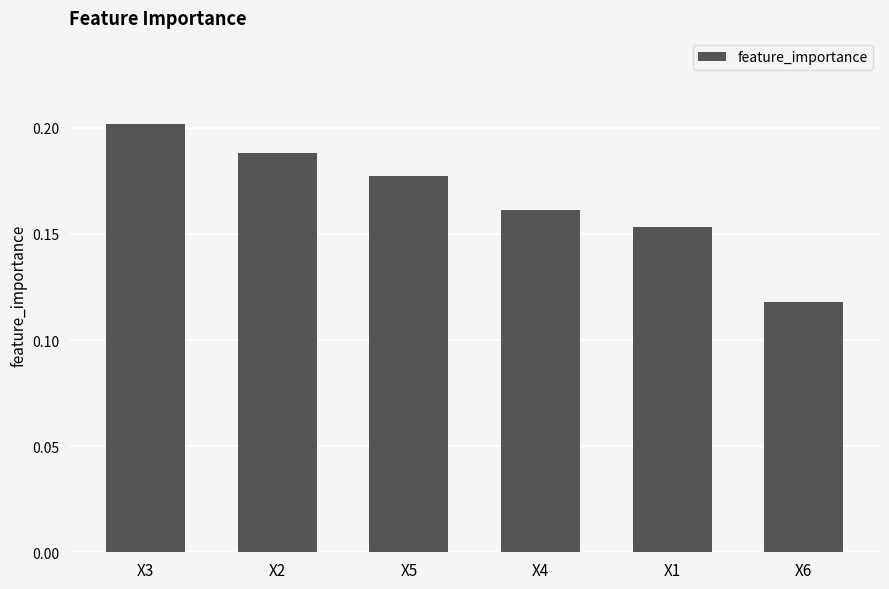

List the labels in order of value, largest first.

X3, X2, X5, X4, X1, X6